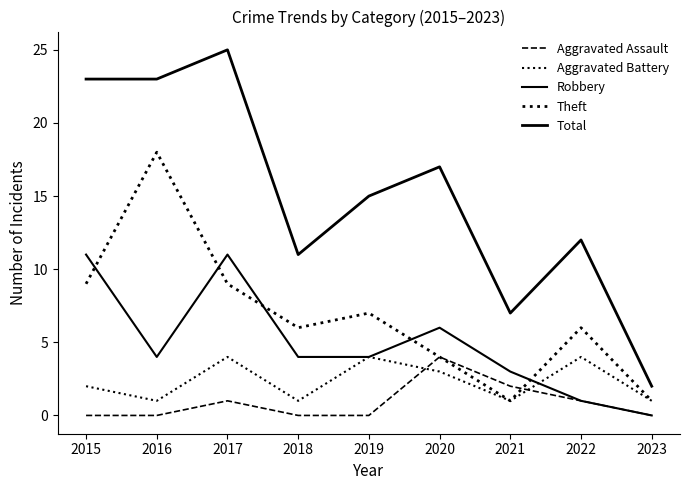

At which label does Aggravated Battery first exceed 2?

2017